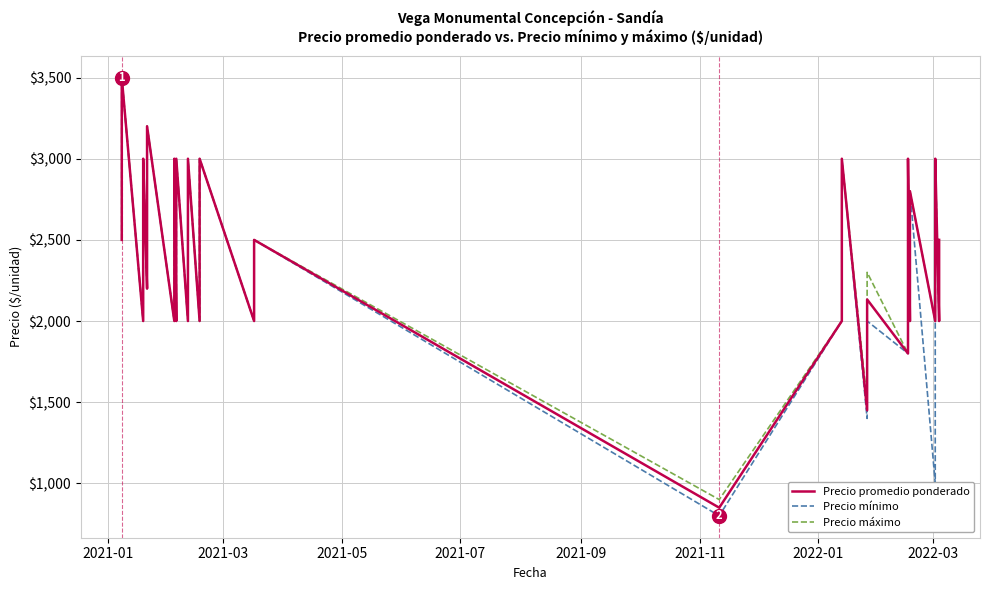

How many lines are shown in the chart?

3